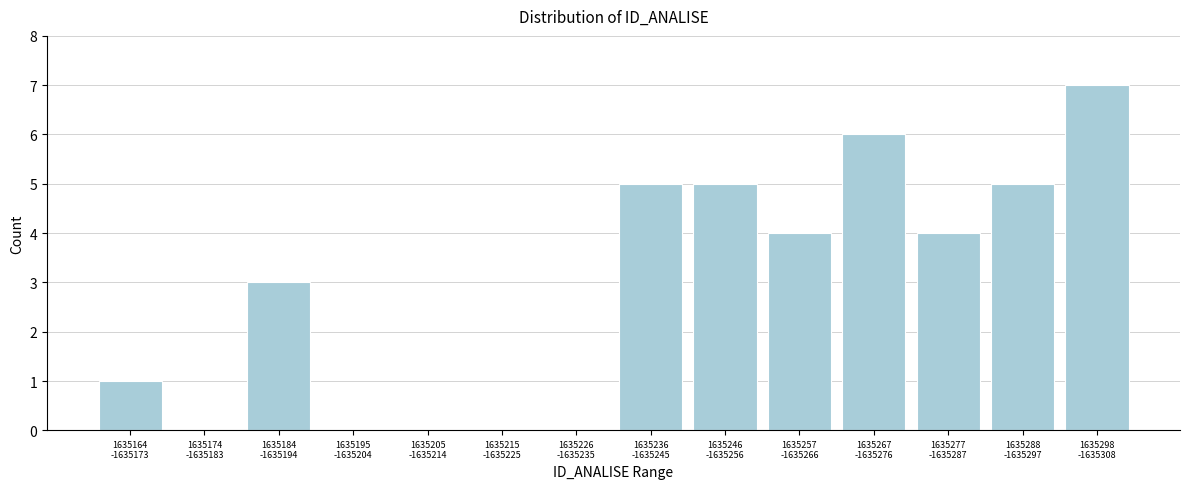

What is the sum of all values?

40